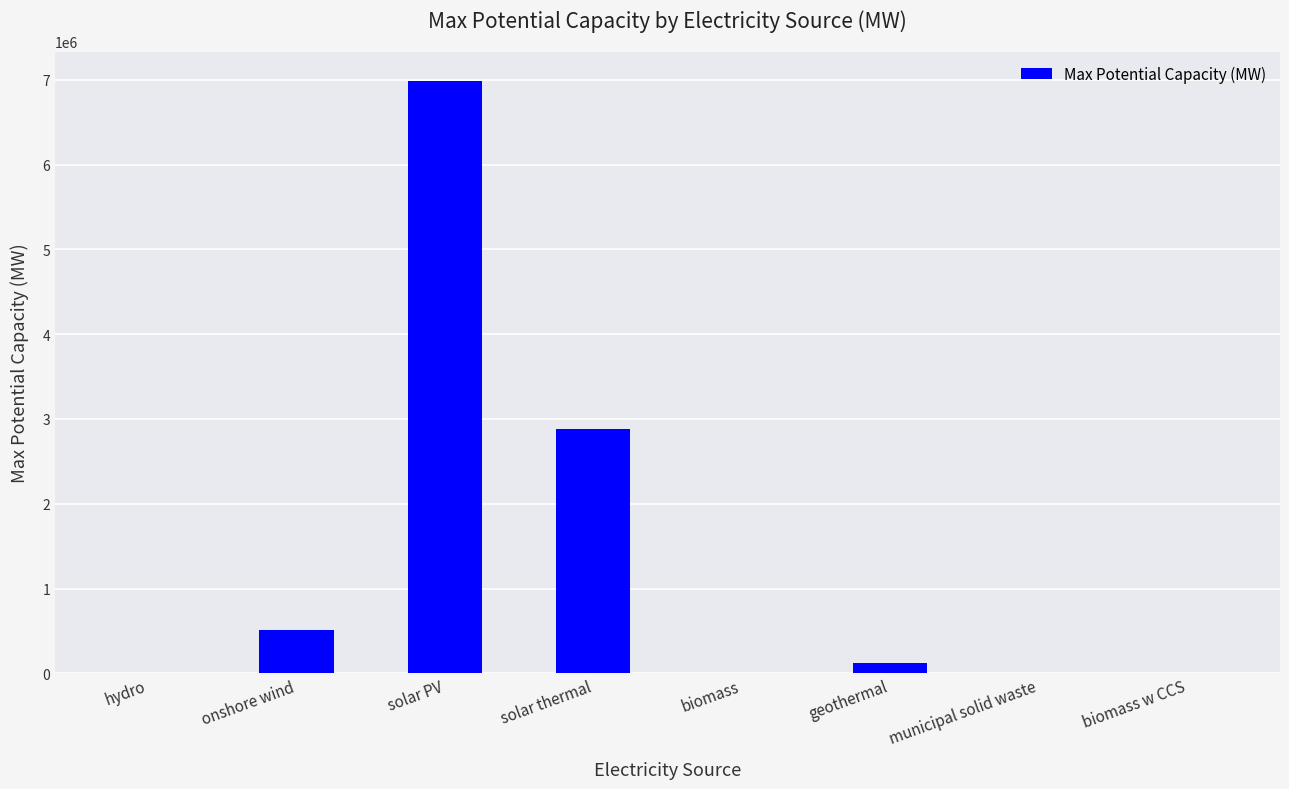

What is the maximum value shown in the chart?

6982000.0